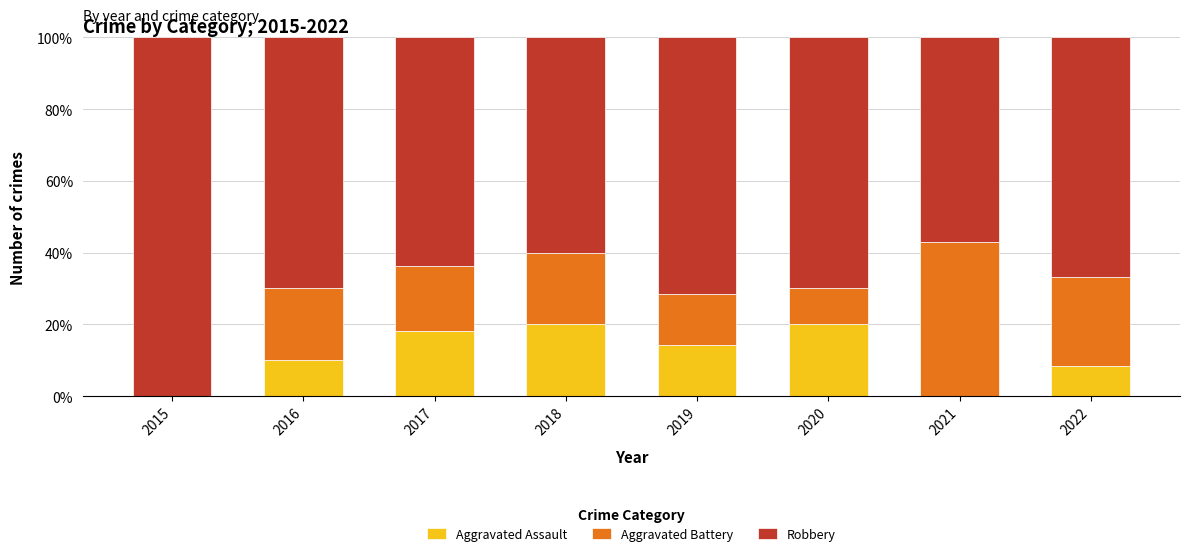

Where does the Aggravated Assault series first go above 14?

2017